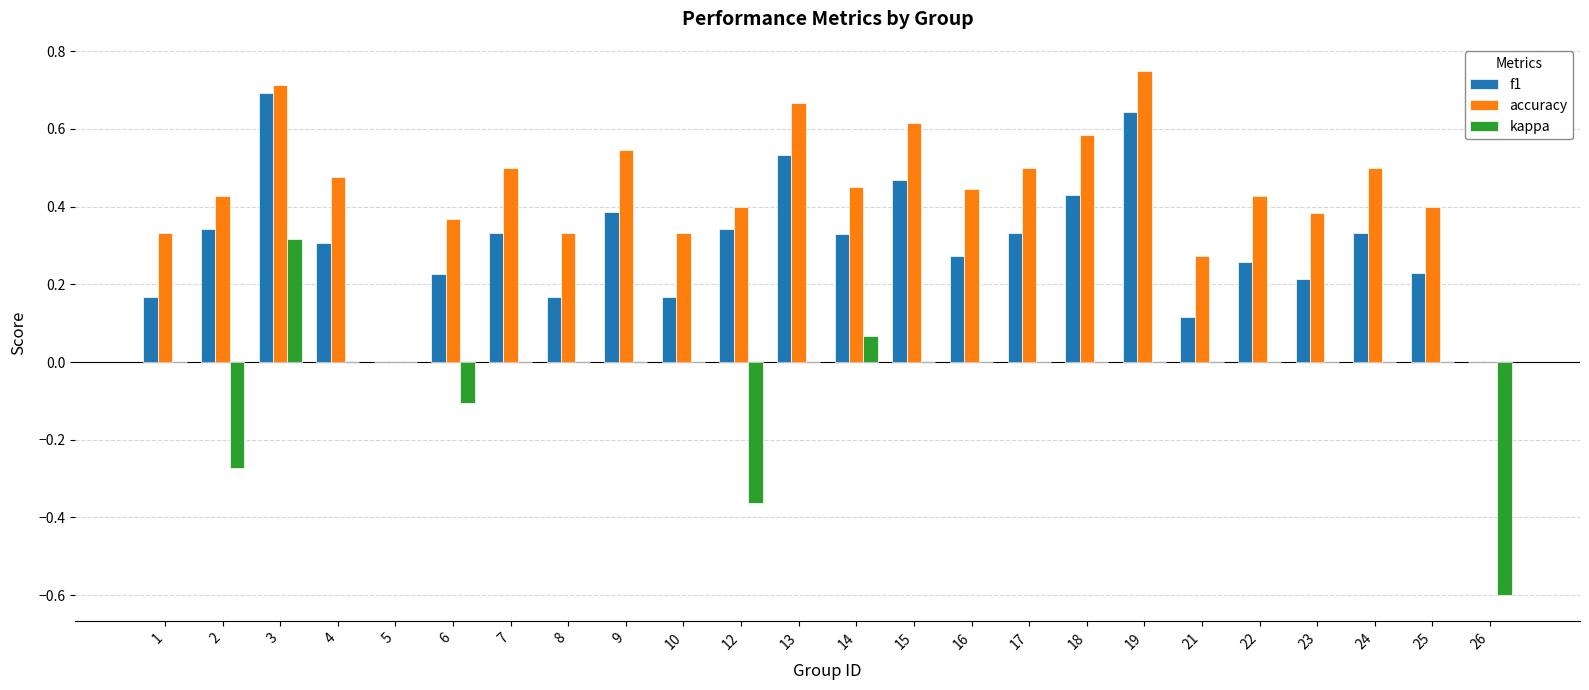

Which label corresponds to the largest value in the chart?

19